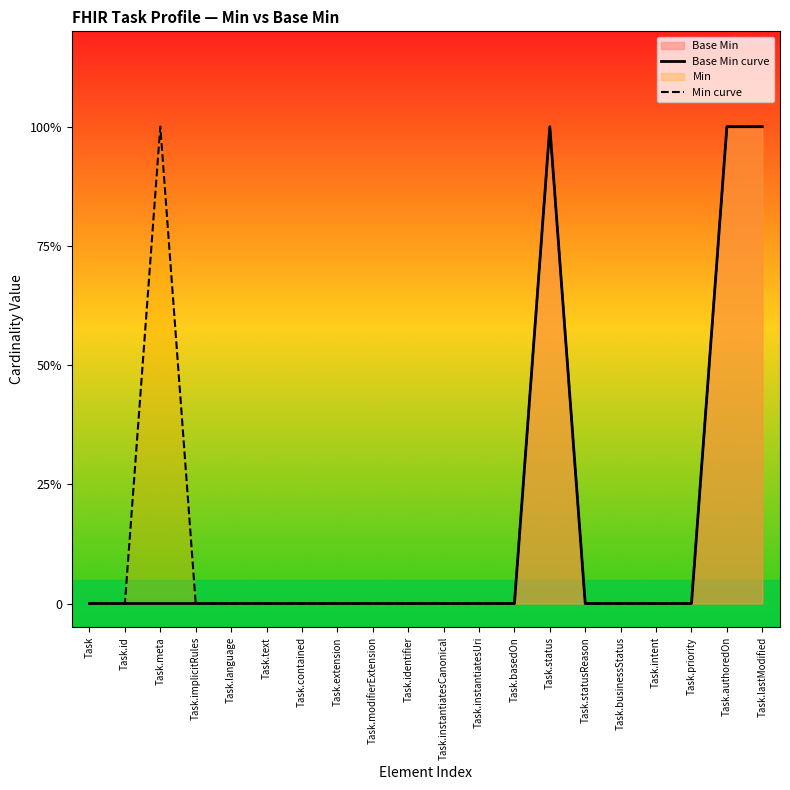

How many values in Min curve are above zero?

4